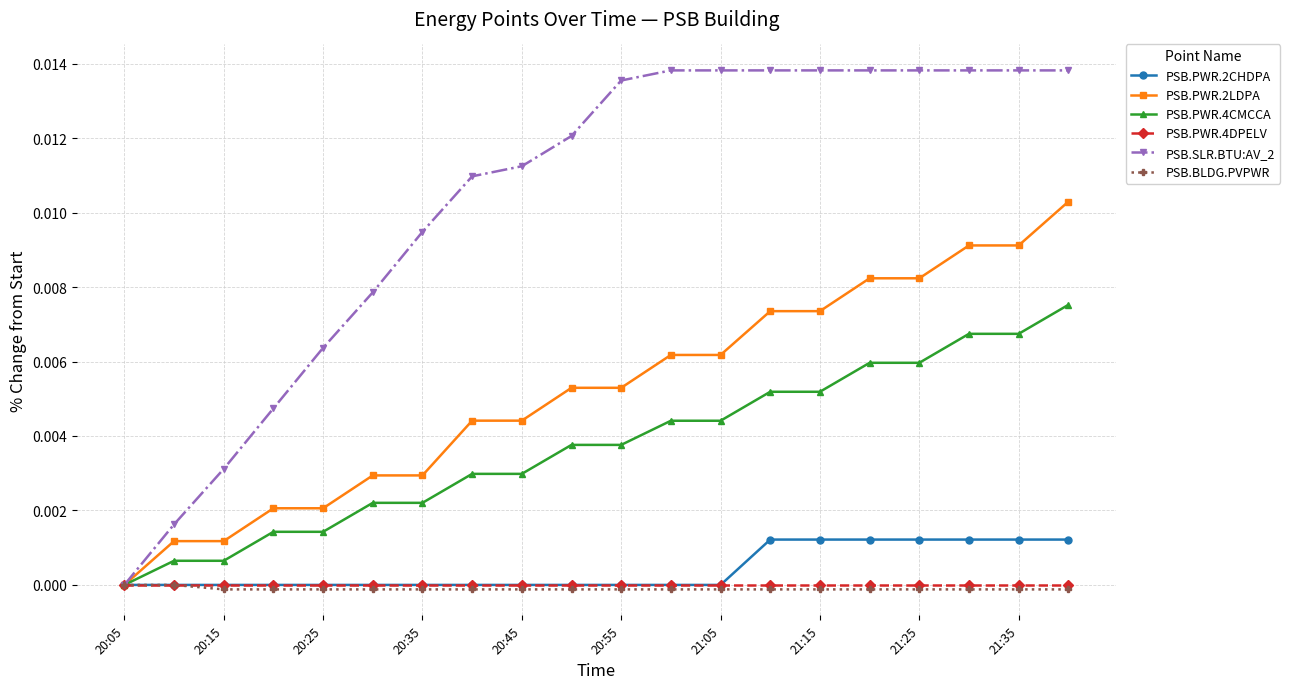

Which series has the largest range (max minus min)?

PSB.SLR.BTU:AV_2